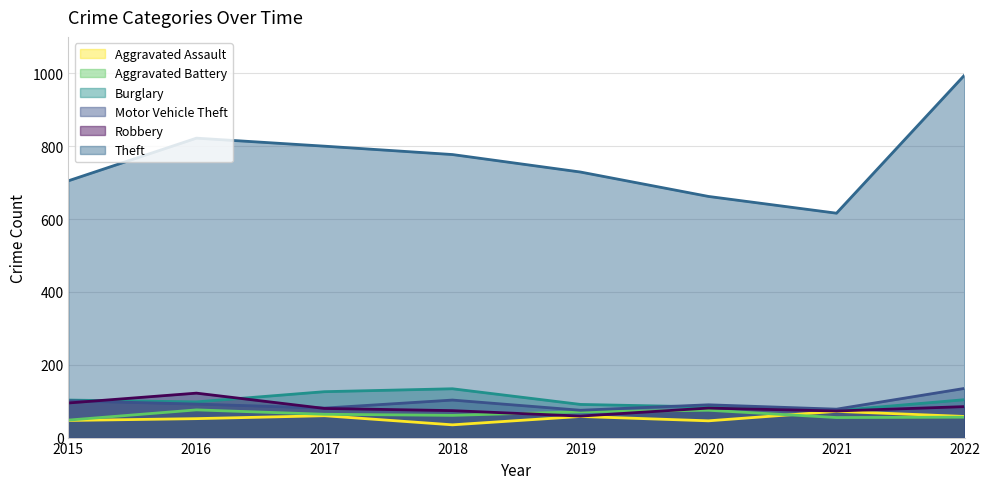

What is the sum of the Robbery values at 2021 and 2022?

158